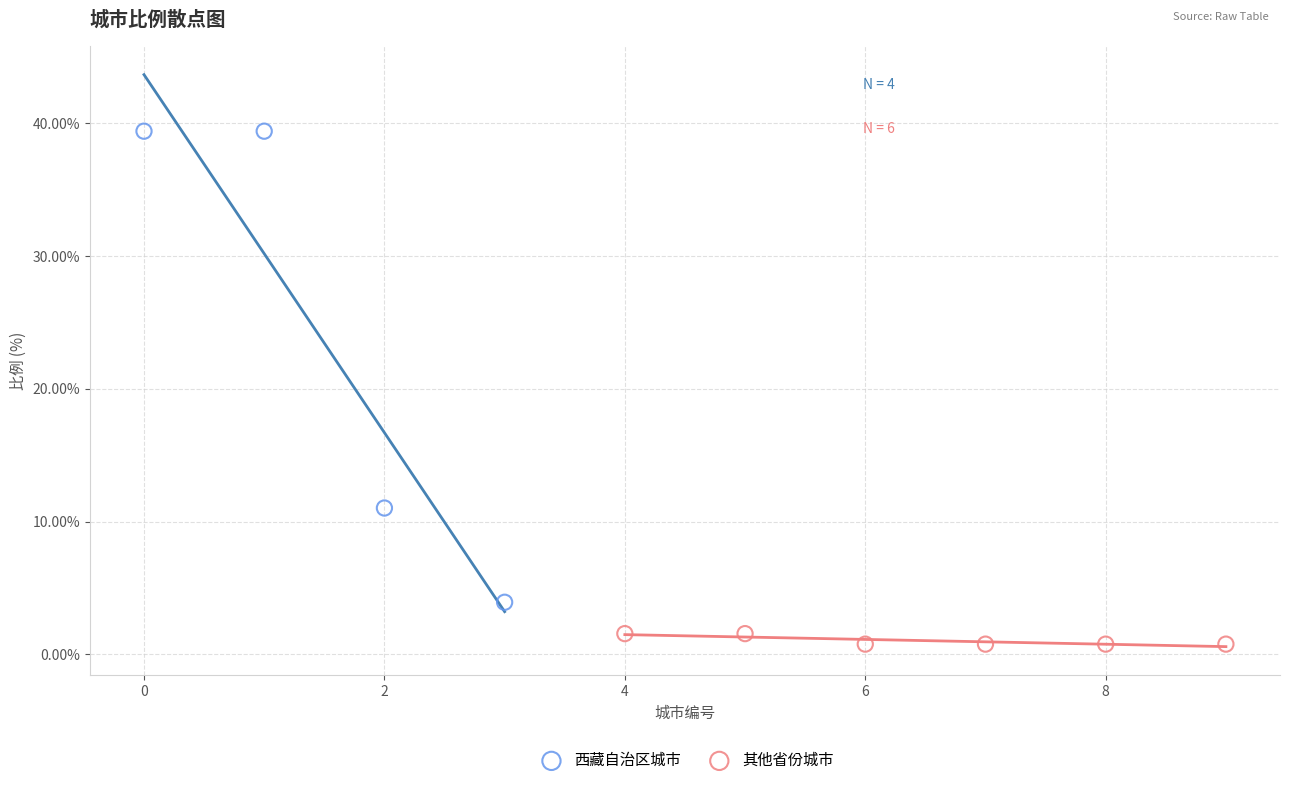

Which series has the widest spread of Y values?

西藏自治区城市